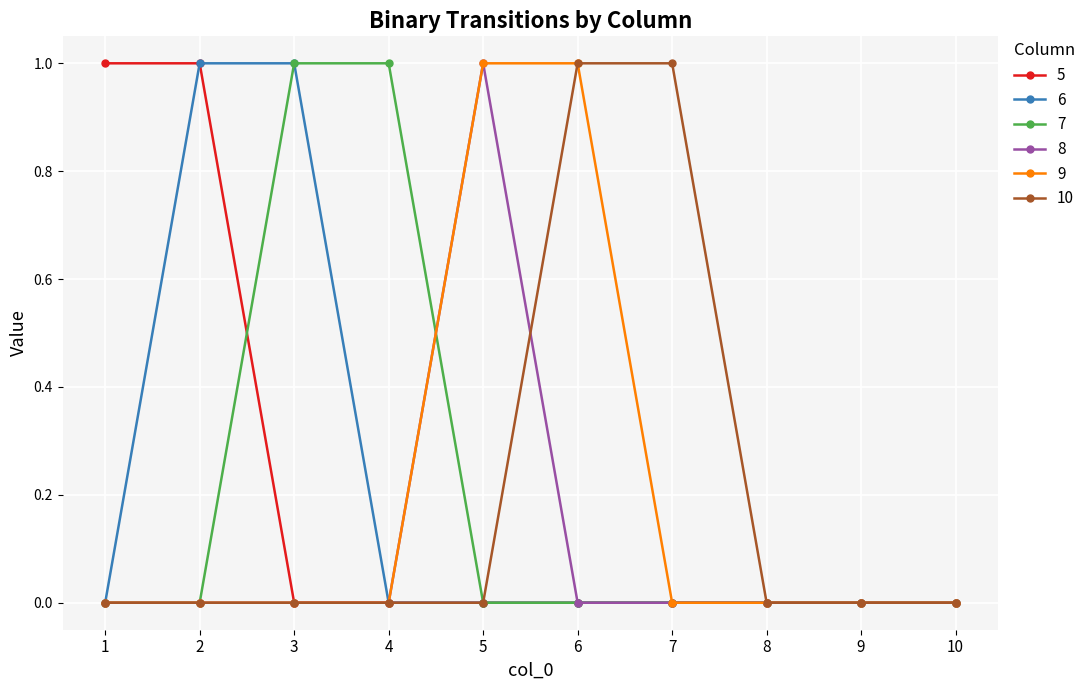

The value of 6 at 10 is 0. True or false?

True